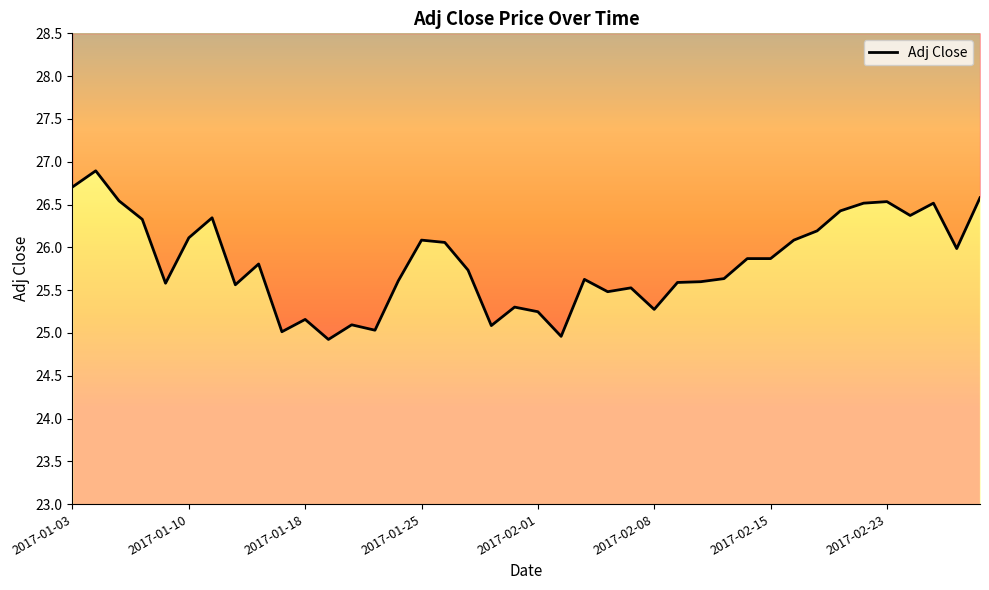

How many lines are shown in the chart?

1